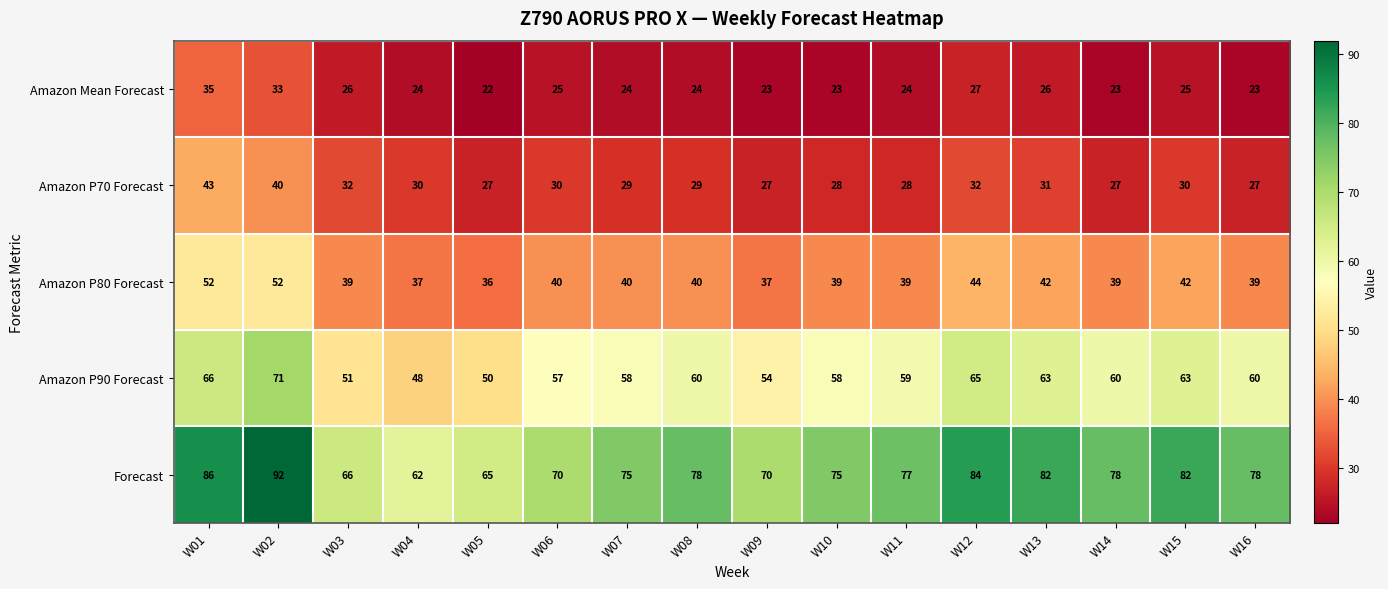

Which series has the largest range (max minus min)?

Forecast